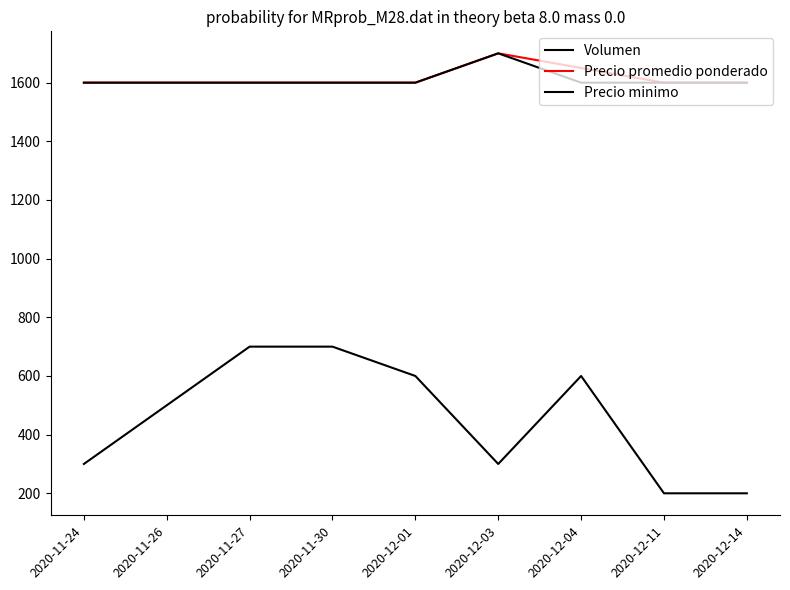

How many lines are shown in the chart?

3